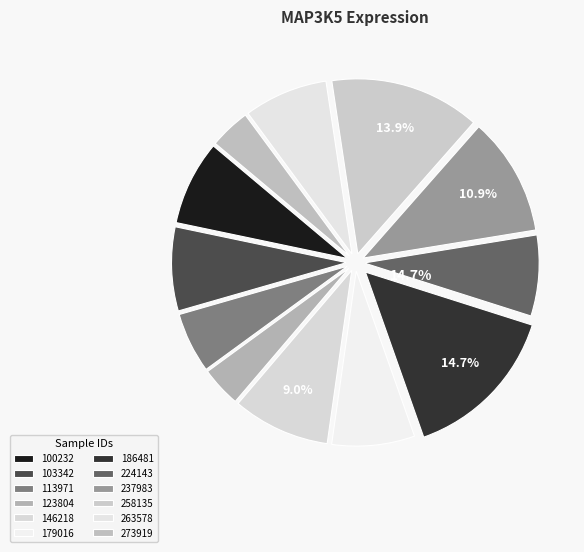

Does 103342 account for over 50% of the chart?

No